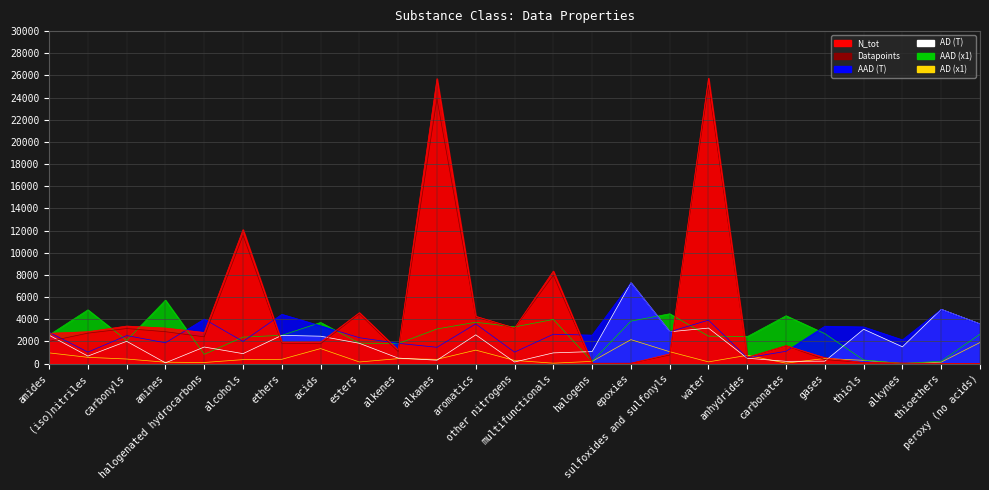

Which series has the largest range (max minus min)?

N_tot